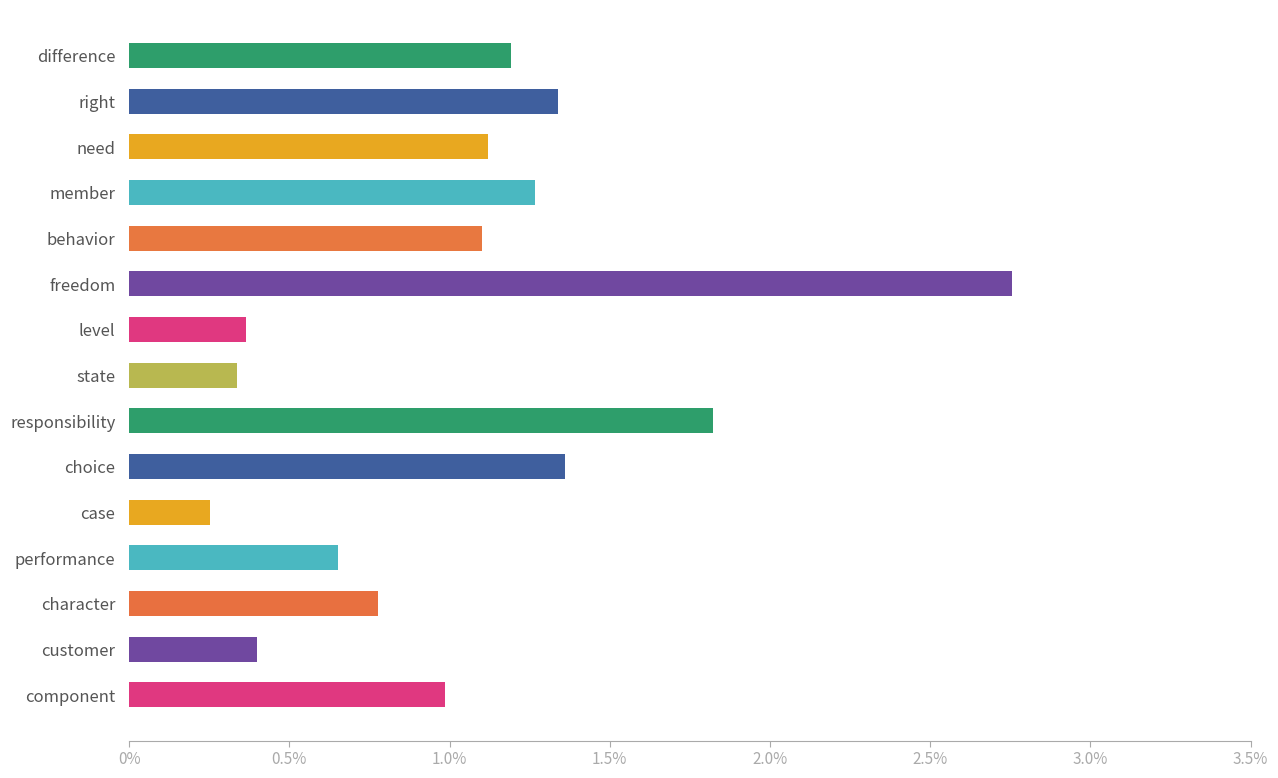

At which label is the value closest to 1?

component